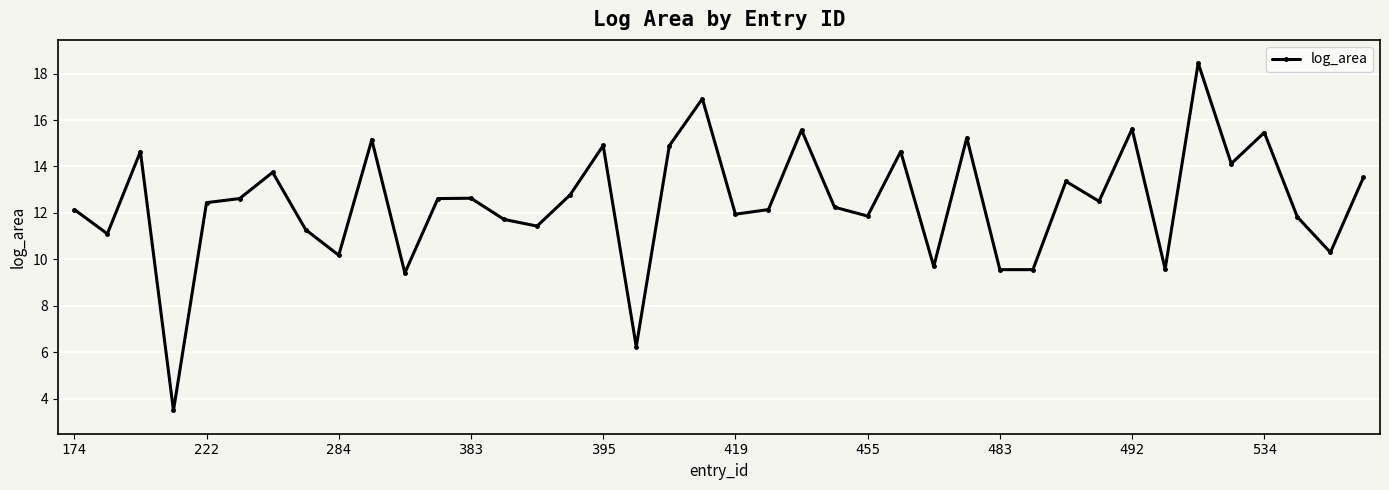

Does the chart have visible grid lines?

Yes